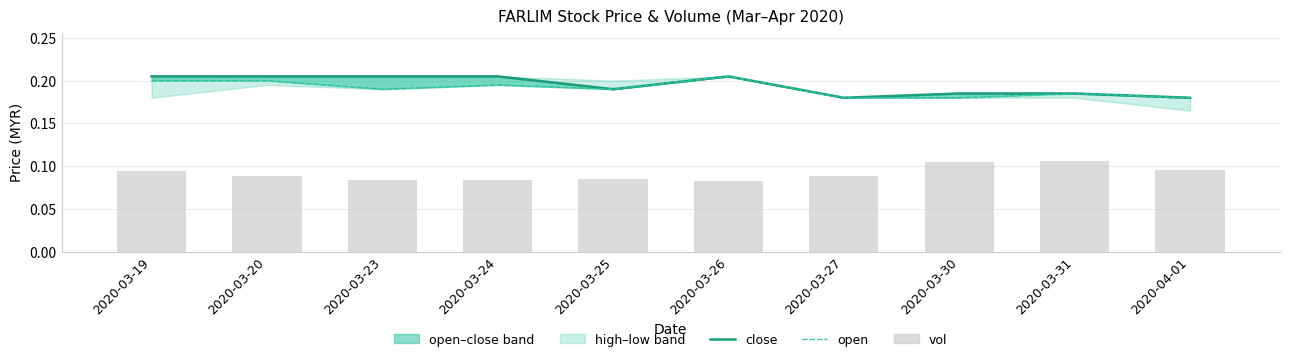

What is the value of the close bar at the 9th from the left?

0.2